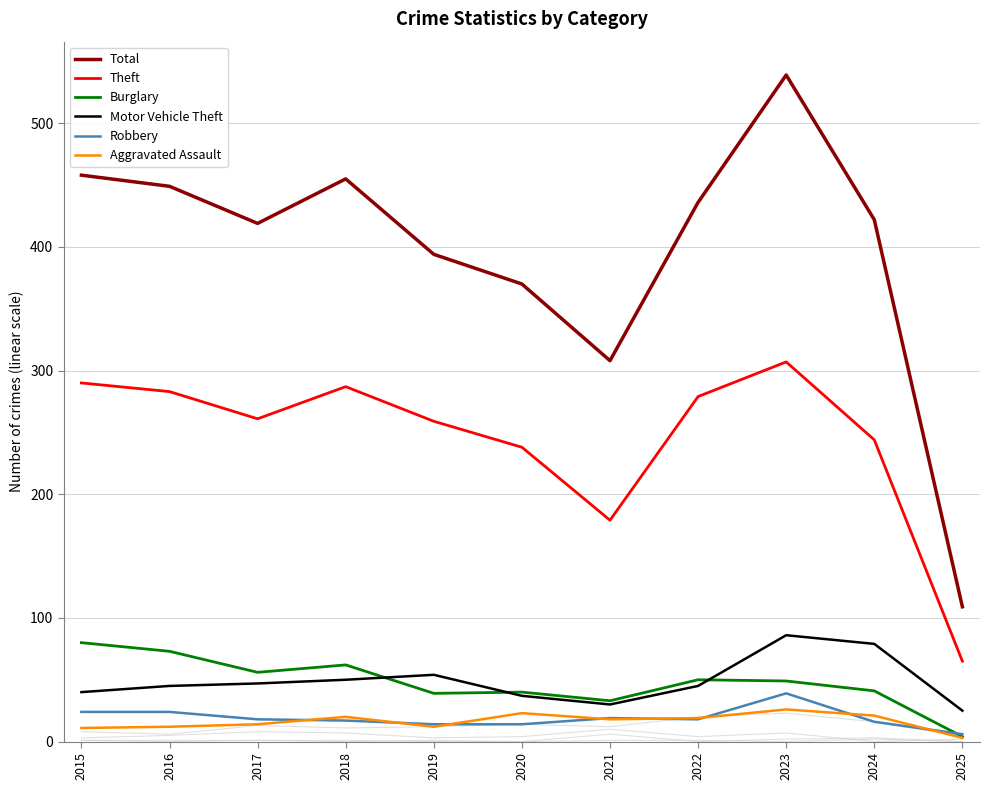

Is this an area chart (filled region under the line)?

No